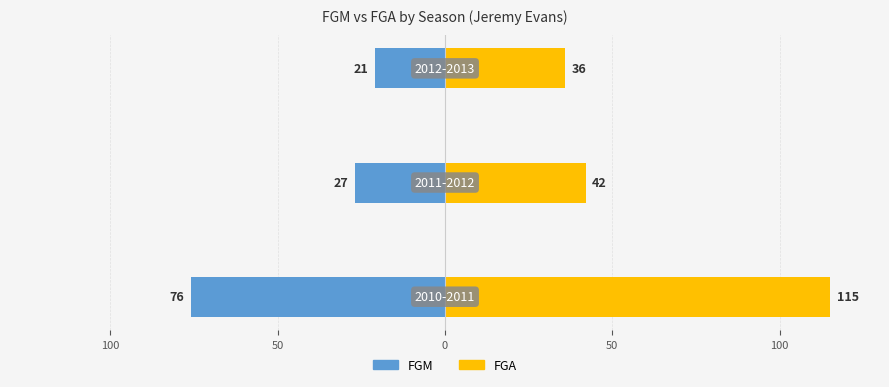

Are the bars horizontal?

Yes